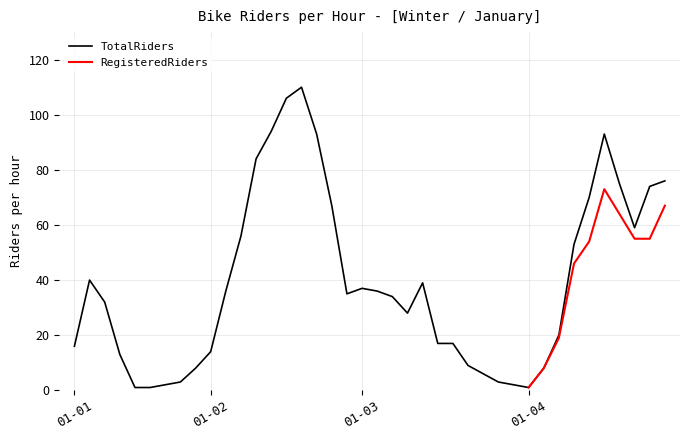

Rank the categories by value from lowest to highest.

5, 6, 31, 7, 30, 8, 29, 28, 9, 32, 27, 4, 10, 1, 25, 26, 33, 23, 3, 22, 19, 11, 21, 20, 24, 2, 34, 12, 38, 18, 35, 39, 37, 40, 13, 17, 36, 14, 15, 16